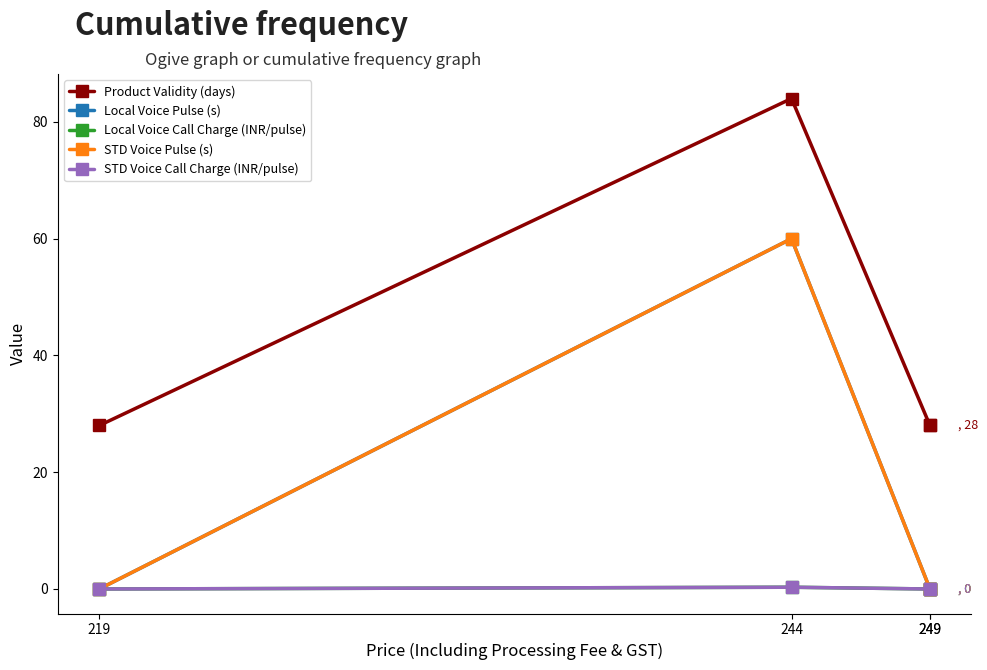

What is the maximum value shown in the chart?

84.0